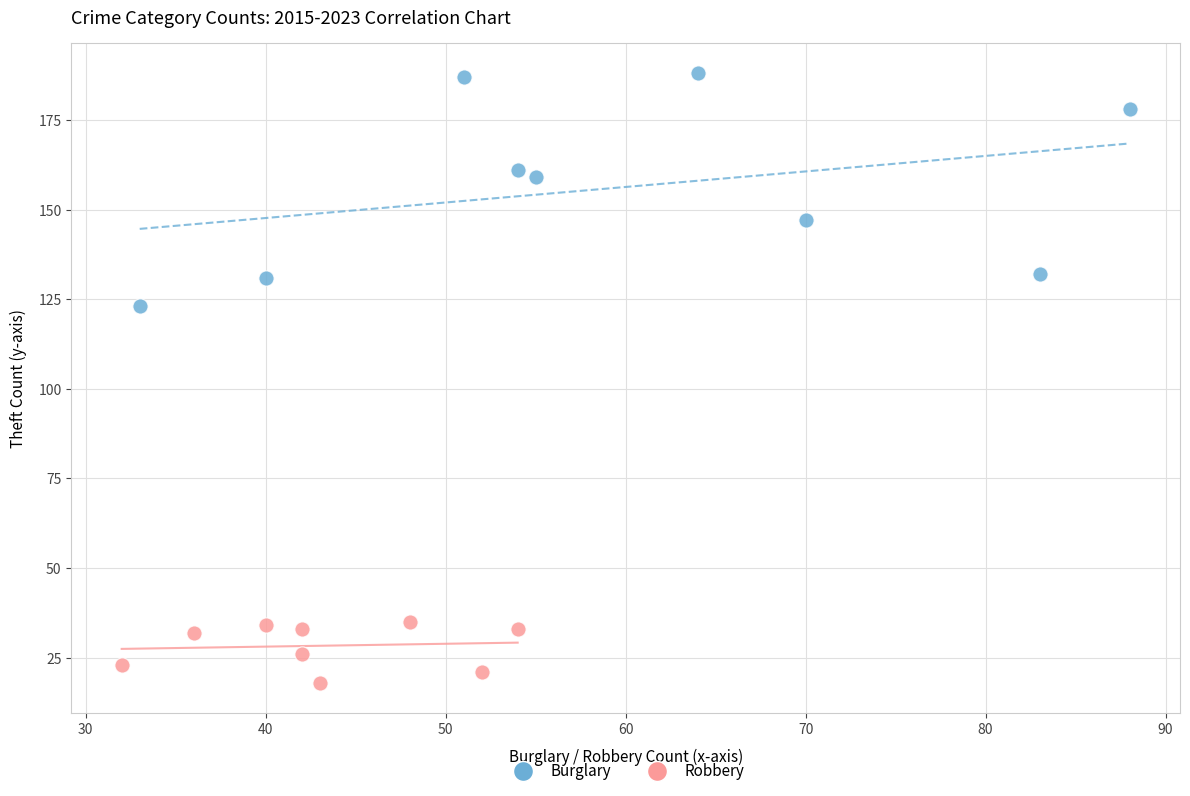

Which series reaches the minimum Y coordinate?

Robbery